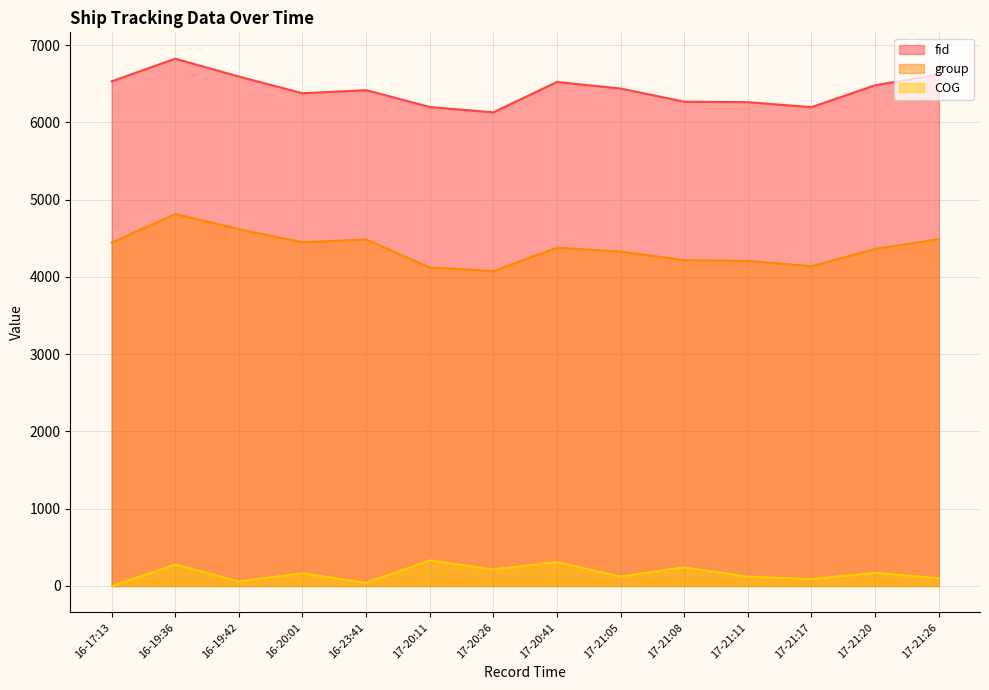

True or false: fid and group cross at least once.

False